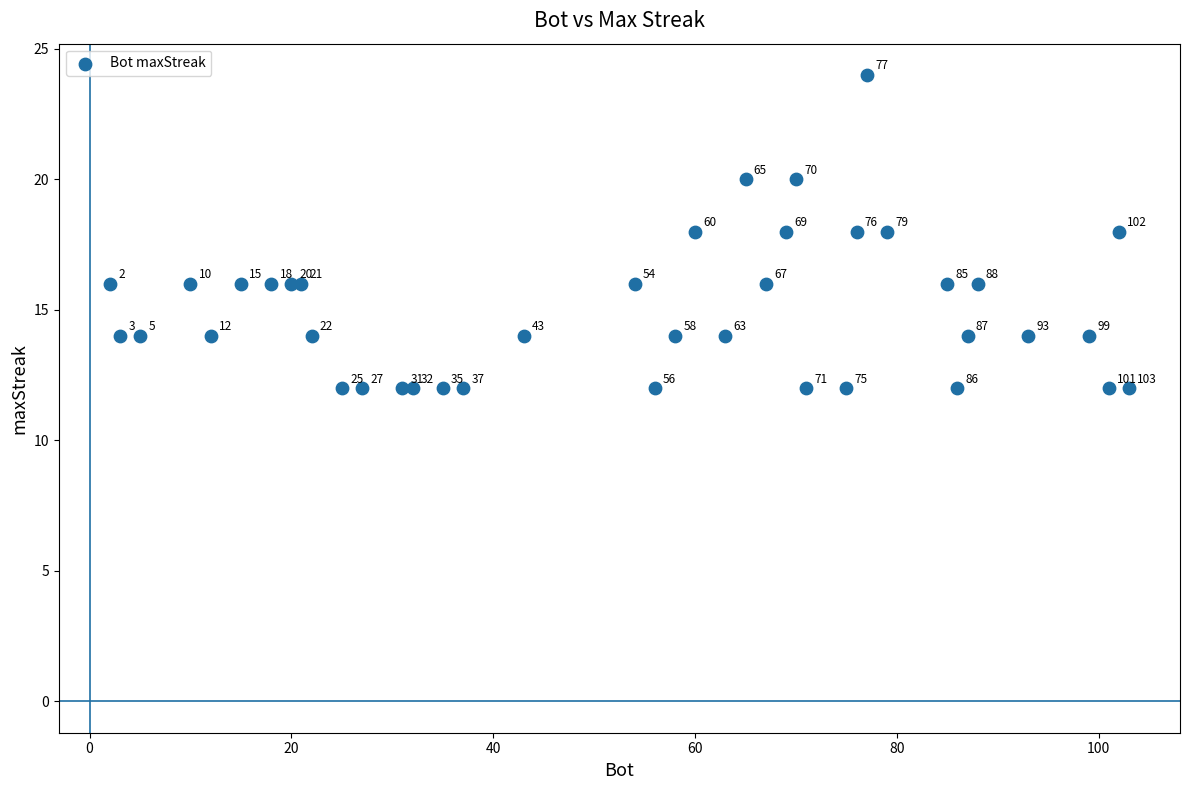

What Y value in the scatter plot is closest to 18?

18